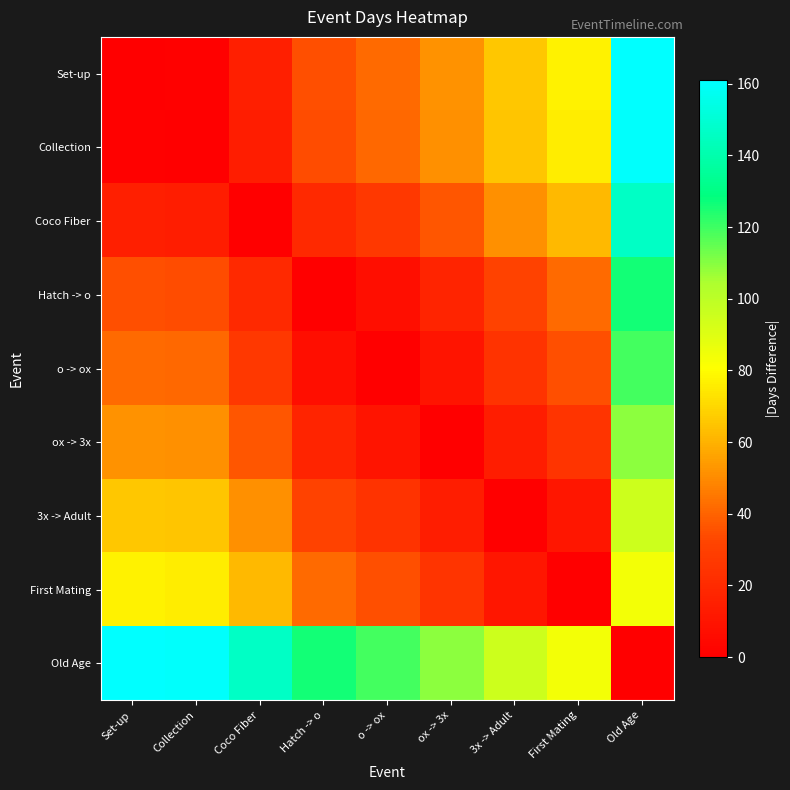

What is the spread (max minus min) of values at ox -> 3x?

109